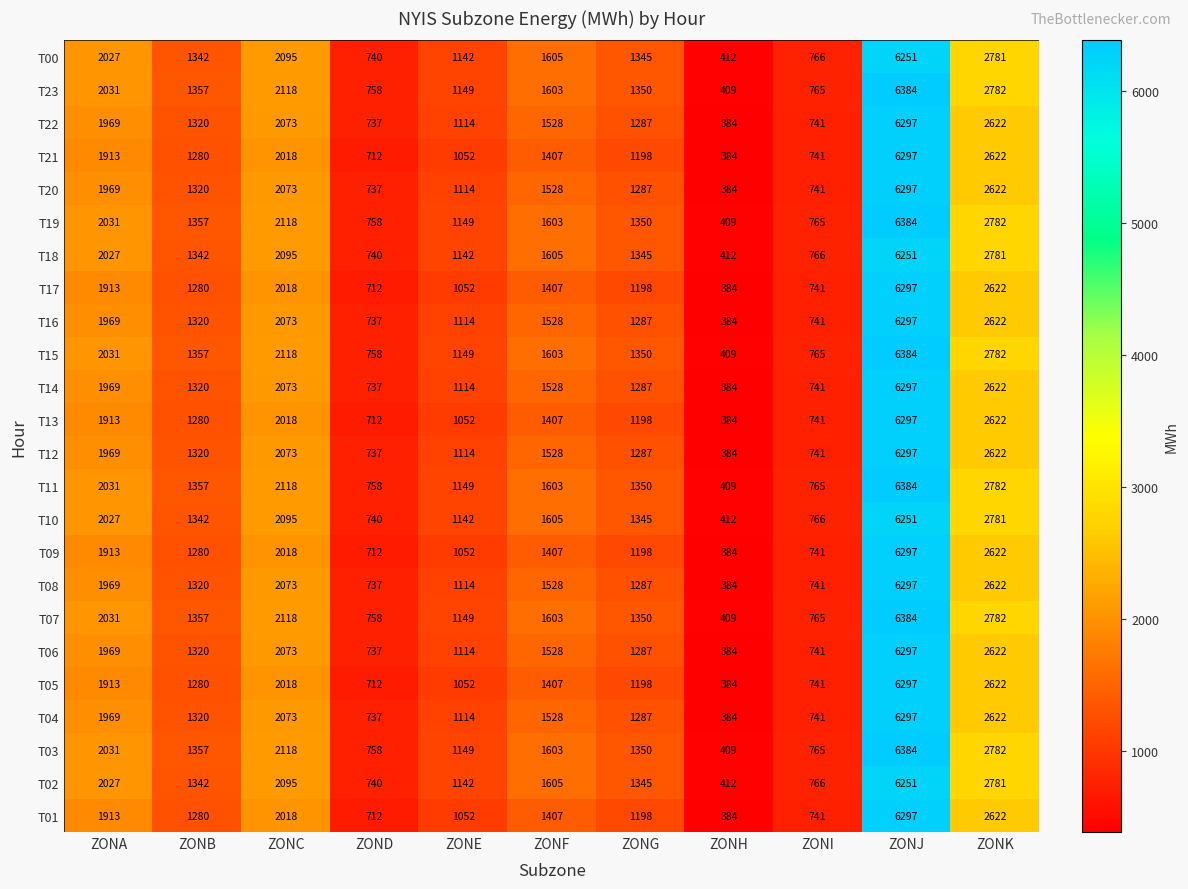

At which label does T16 first exceed 1320?

ZONA